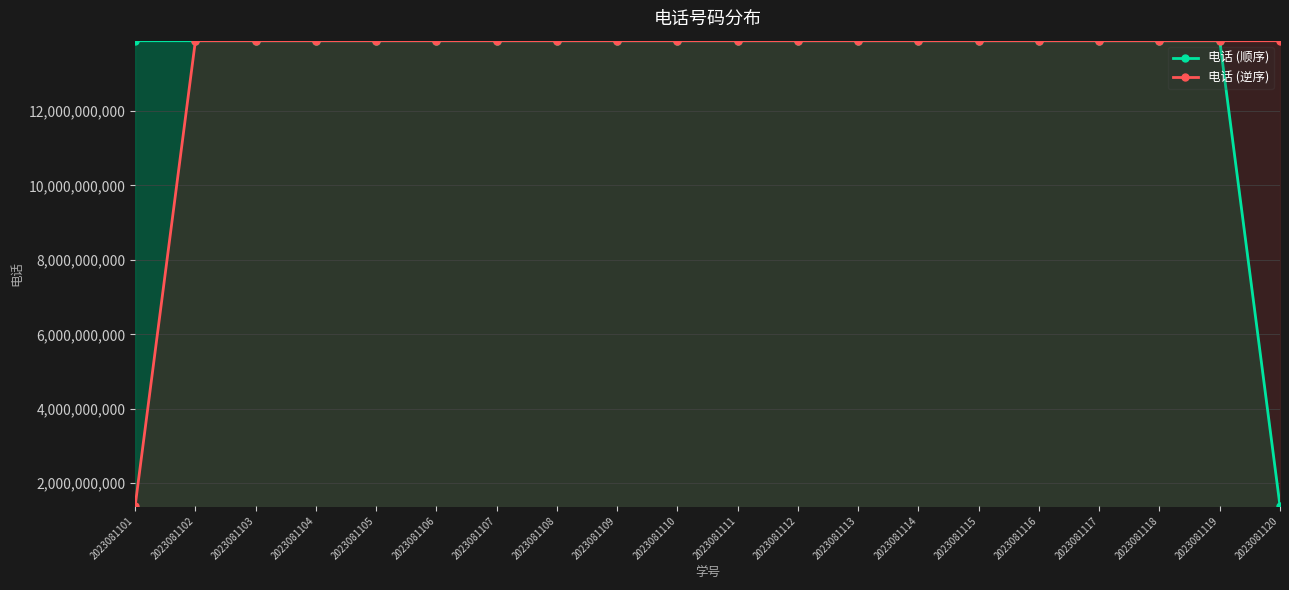

Which has a higher value, 2023081102 or 2023081104?

2023081104